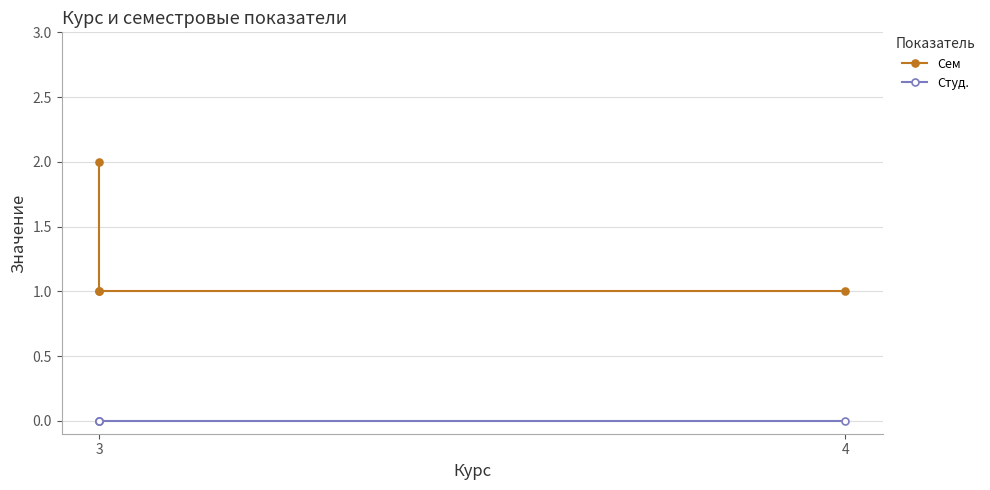

What are all the series names shown in the legend?

Сем, Студ.